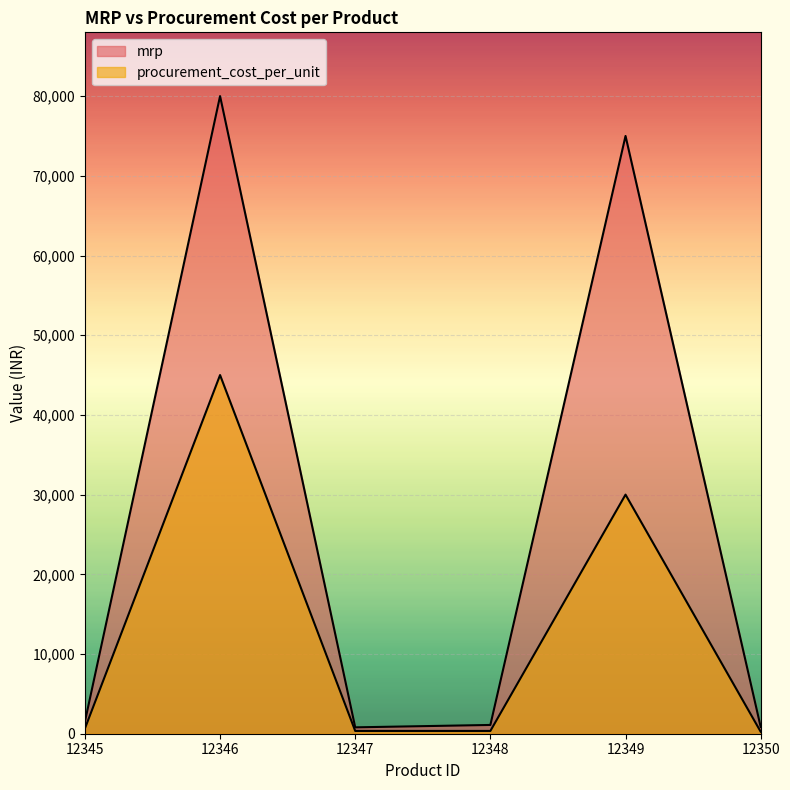

True or false: mrp and procurement_cost_per_unit intersect in this chart.

False